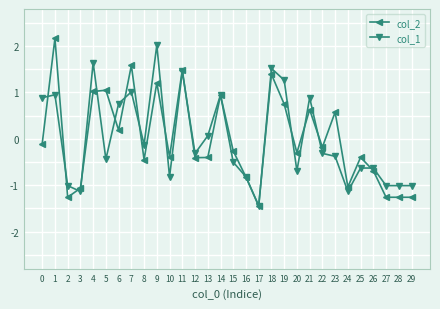

Which category has the lowest value in the col_1 series?

17